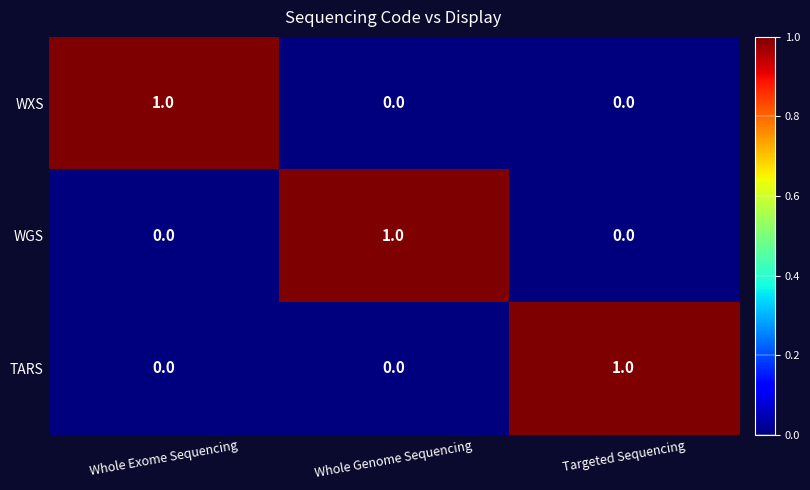

The WGS series shows 1 at Whole Genome Sequencing. True or false?

True